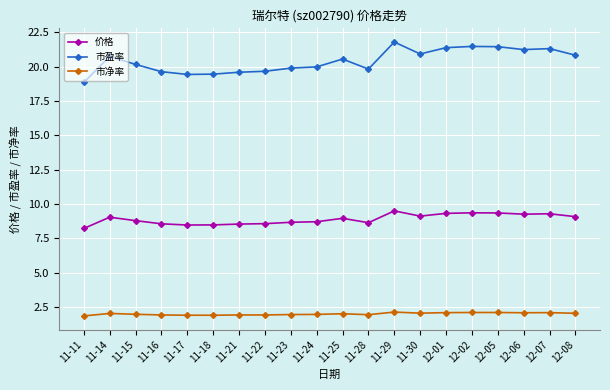

What is the total value across all series at 11-22?

30.1